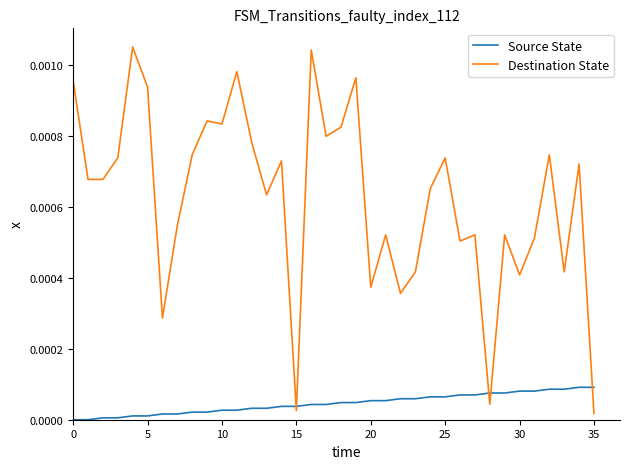

List the series in order of their peak value, lowest first.

Source State, Destination State